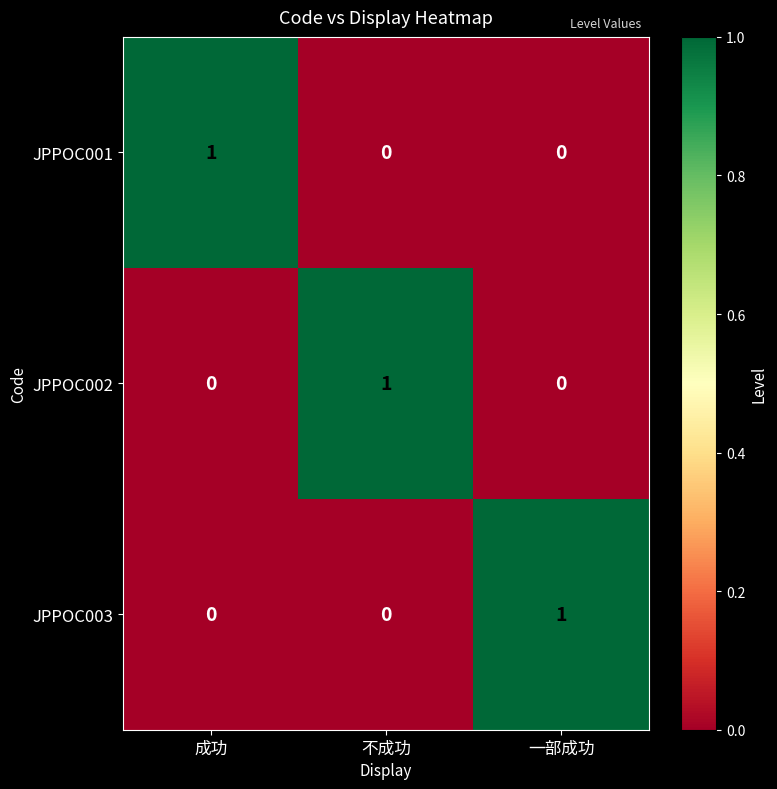

At how many categories does at least one series exceed 0?

3